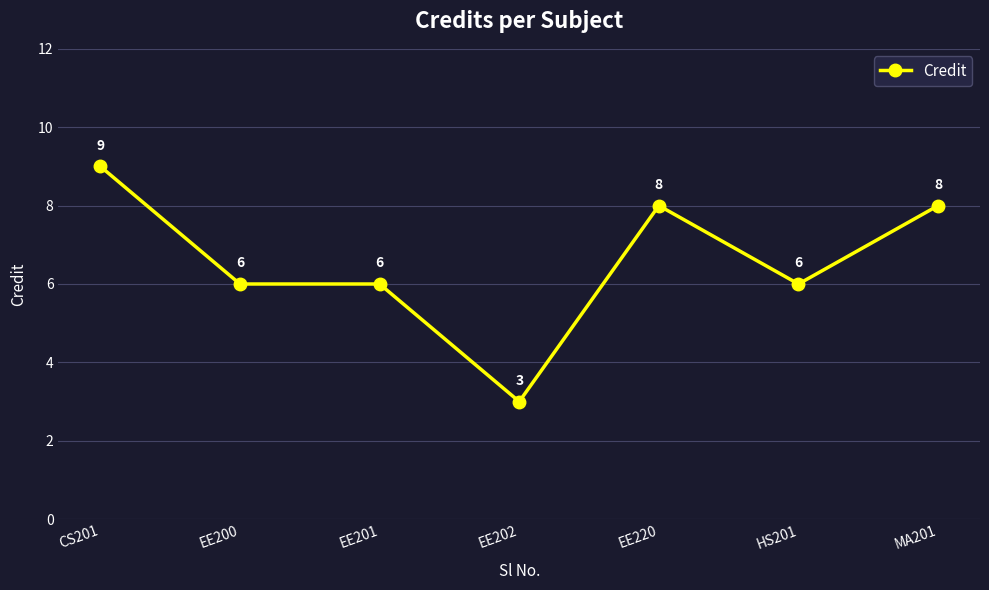

Approximately how many times larger is the value at MA201 compared to EE201?

1.3